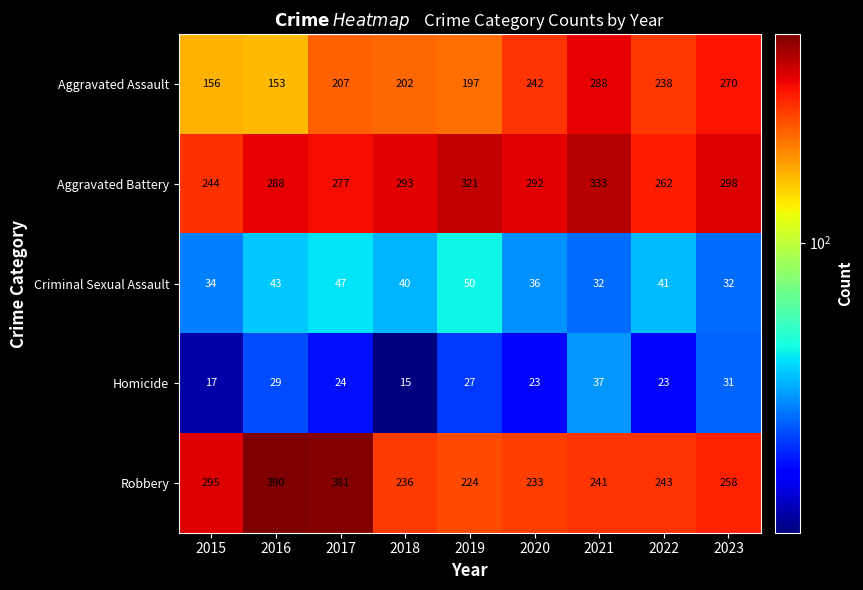

At which category is the sum across all series the highest?

2017